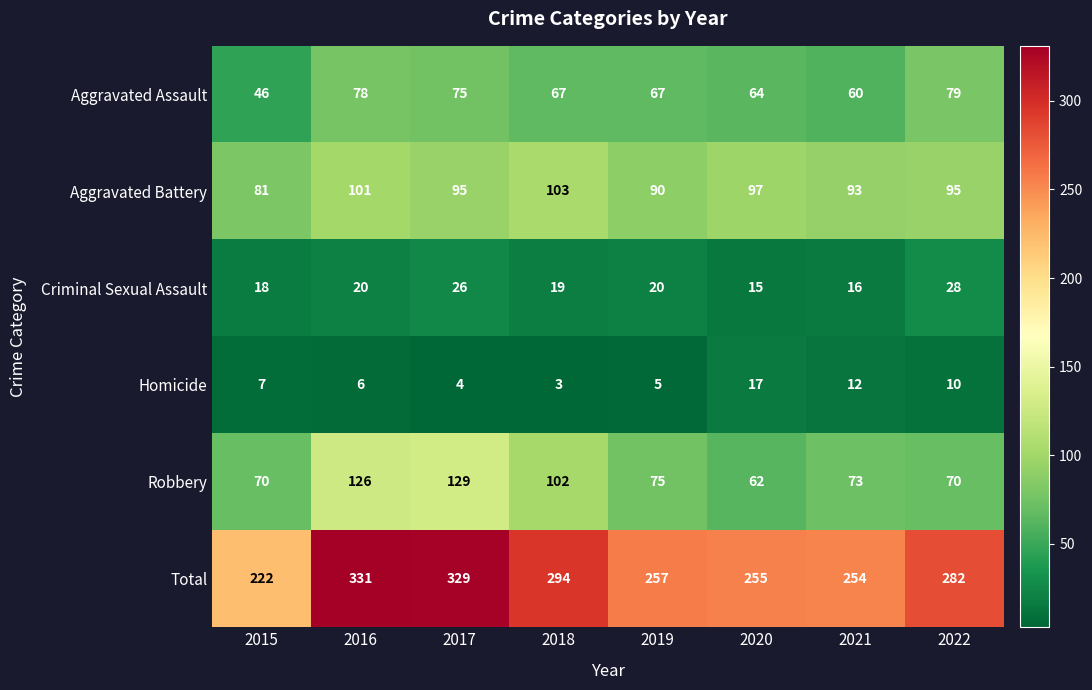

Rank the categories by Total value from highest to lowest.

2016, 2017, 2018, 2022, 2019, 2020, 2021, 2015